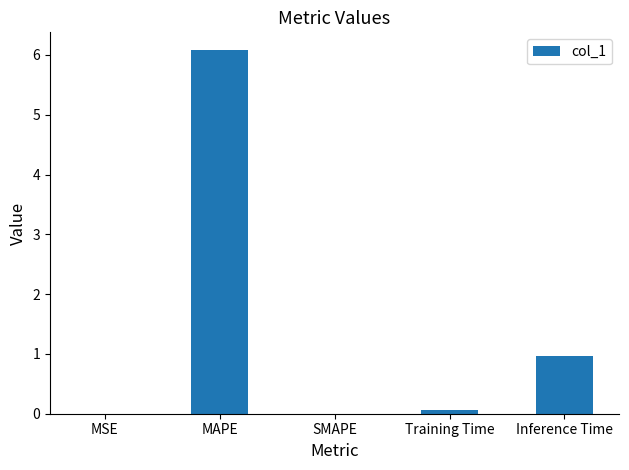

Are the bars horizontal?

No